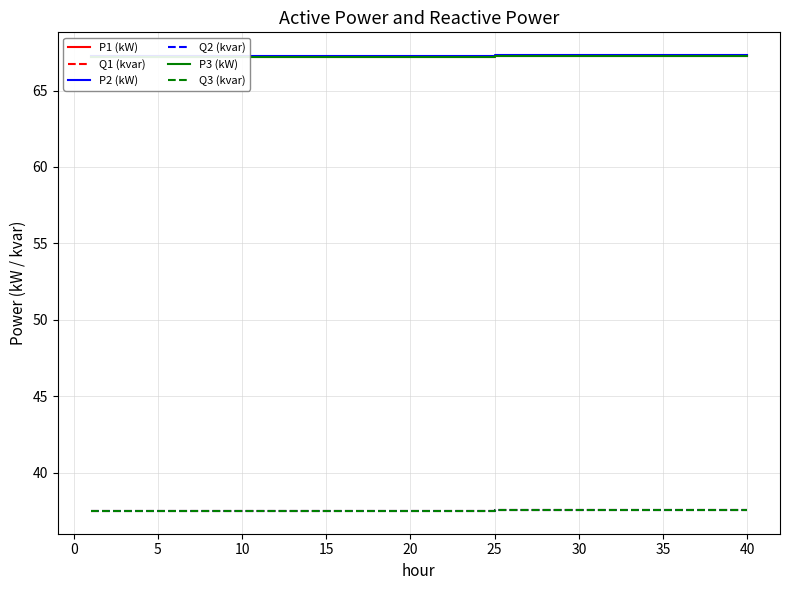

What is the lowest value of the Q1 (kvar) series?

37.5